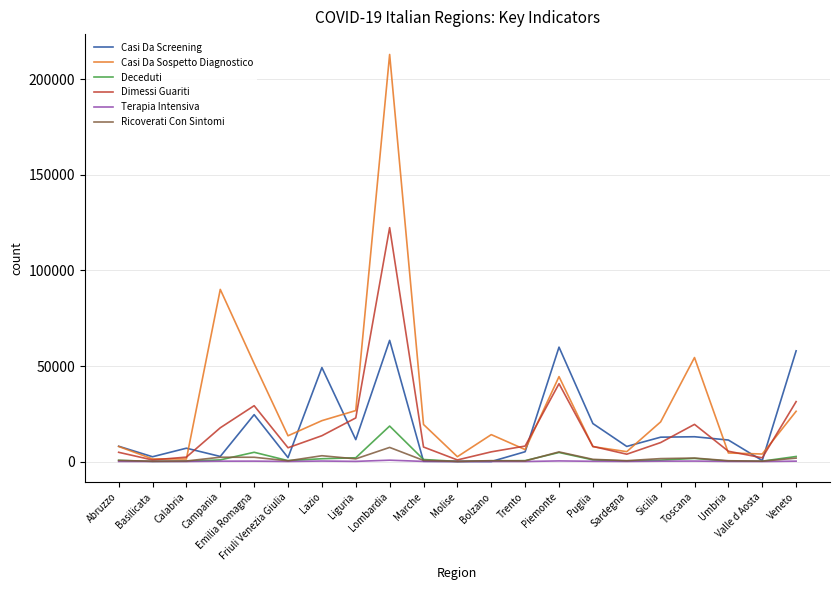

Is this an area chart (filled region under the line)?

No